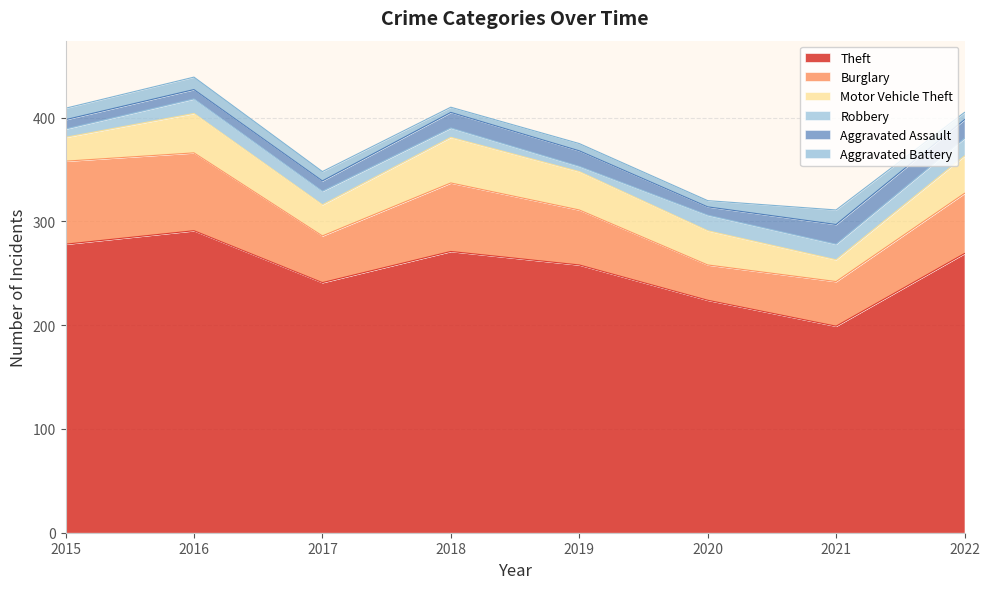

The Aggravated Assault series shows 8 at 2020. True or false?

True